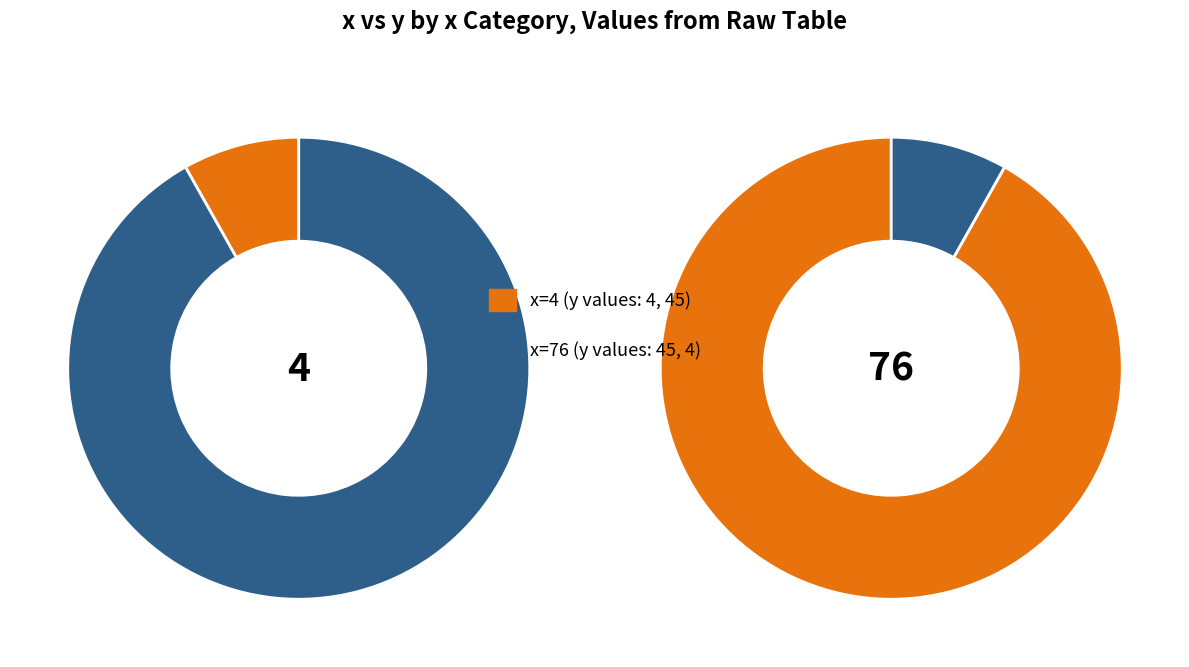

To the nearest percent, what percentage of the pie is 76?

92%